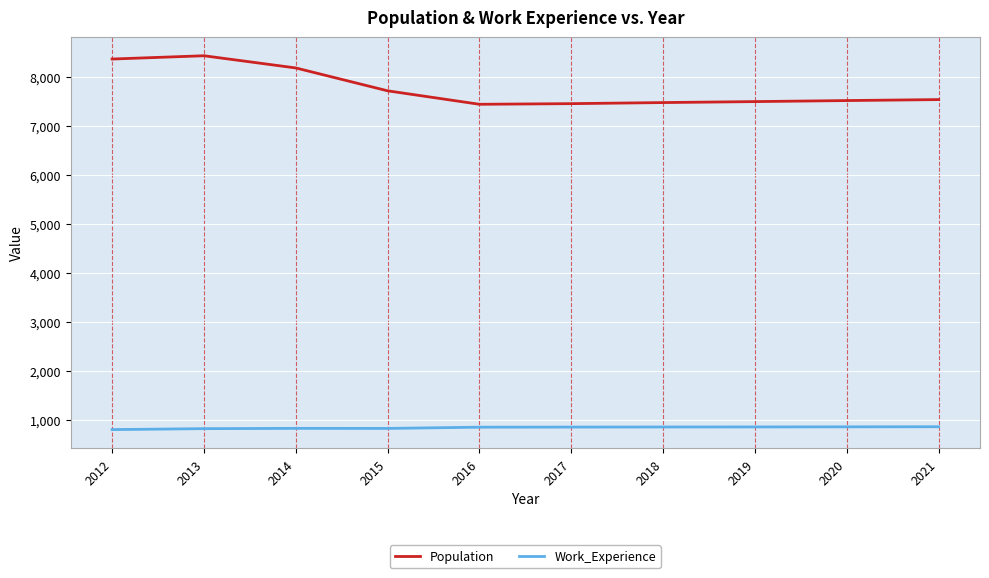

True or false: Population and Work_Experience intersect in this chart.

False